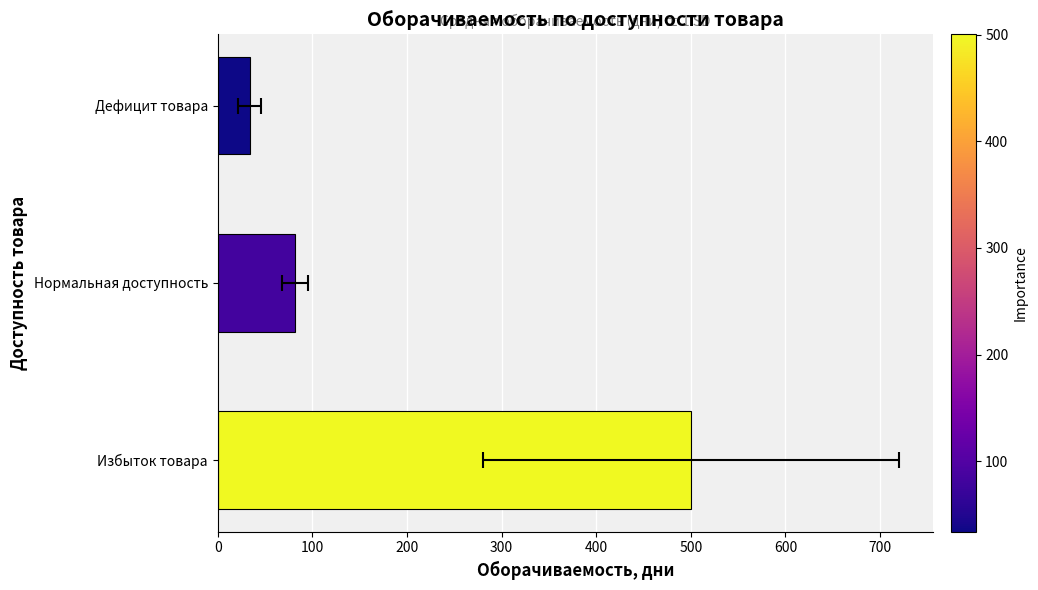

What is the difference between the maximum and second lowest values?

418.9